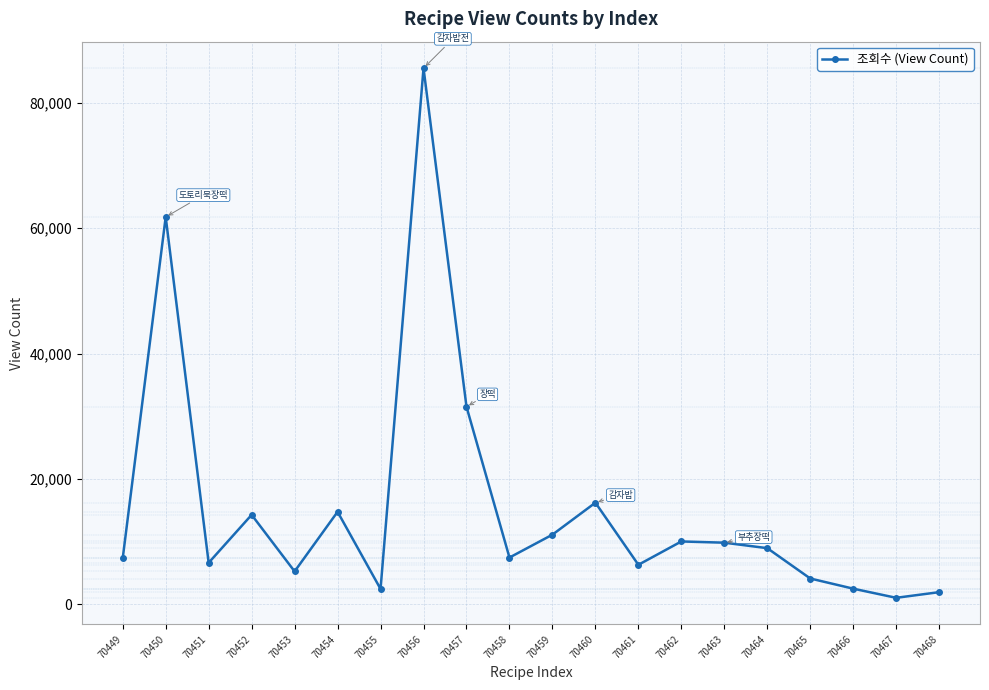

What is the greatest value displayed?

85533